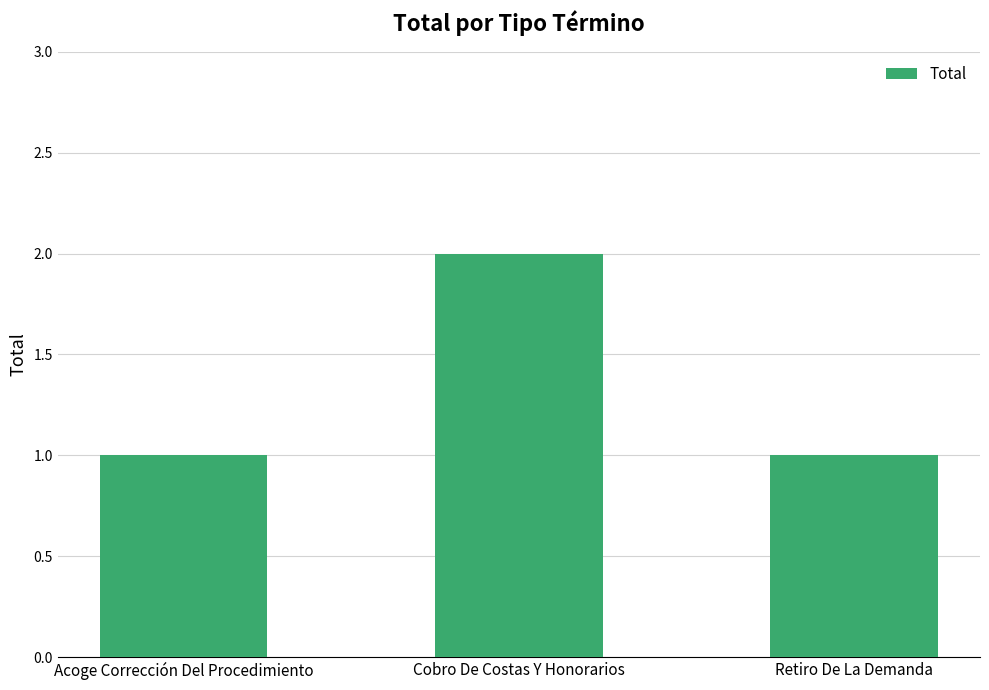

What is the sum of the values at Retiro De La Demanda and Cobro De Costas Y Honorarios?

3